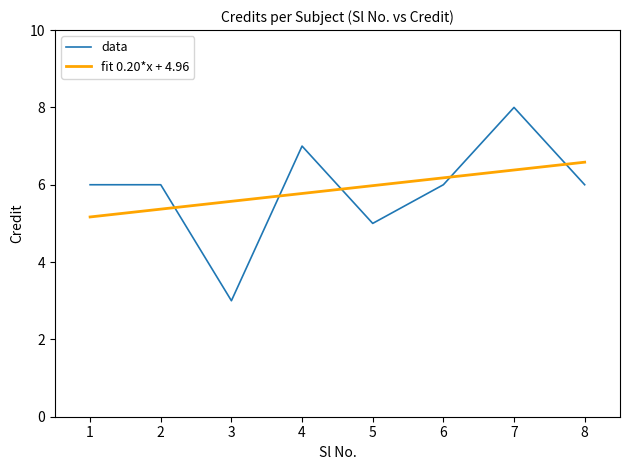

Which series changed the most between 3 and 8?

data